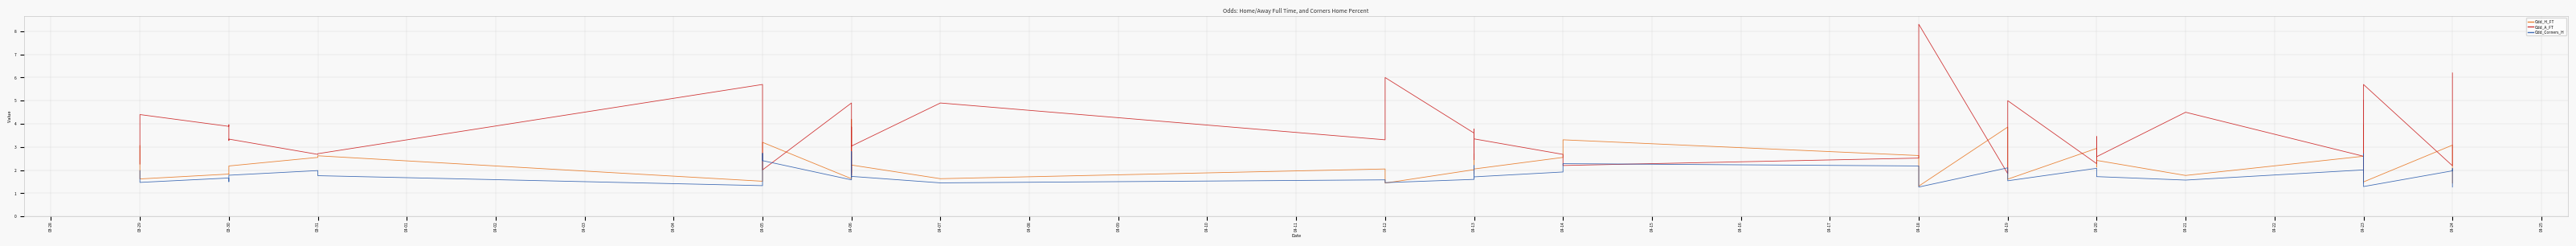

True or false: Odd_H_FT and Odd_A_FT intersect in this chart.

True